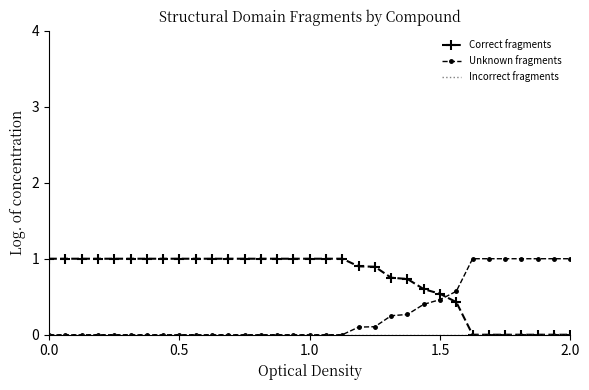

How many times do Unknown fragments and Correct fragments cross each other?

1